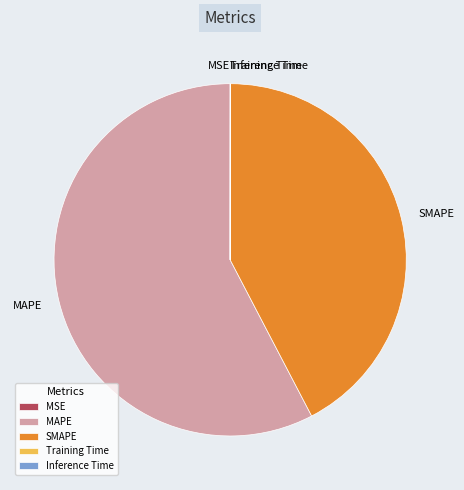

True or false: MAPE accounts for 58% of the total.

True